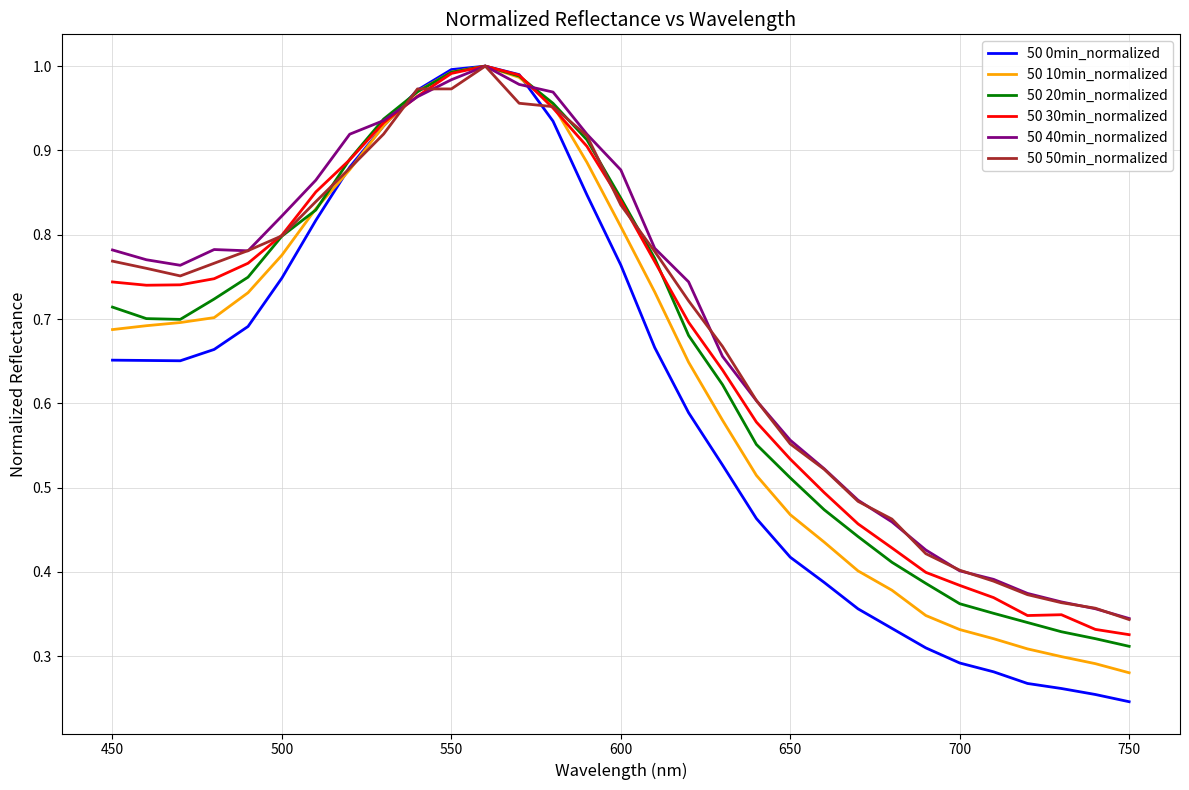

Which series has the widest spread of values?

50 0min_normalized